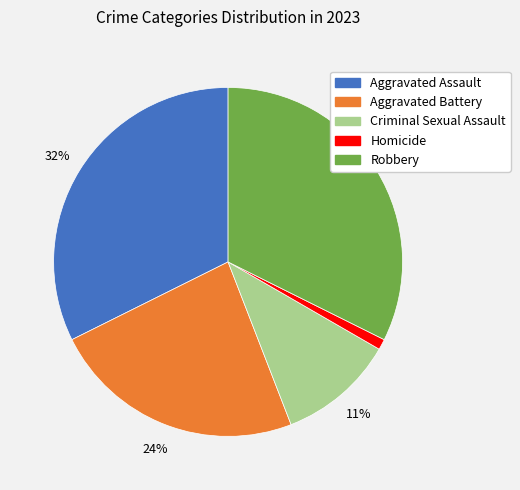

Do Homicide and Robbery together represent more than half of the pie?

No